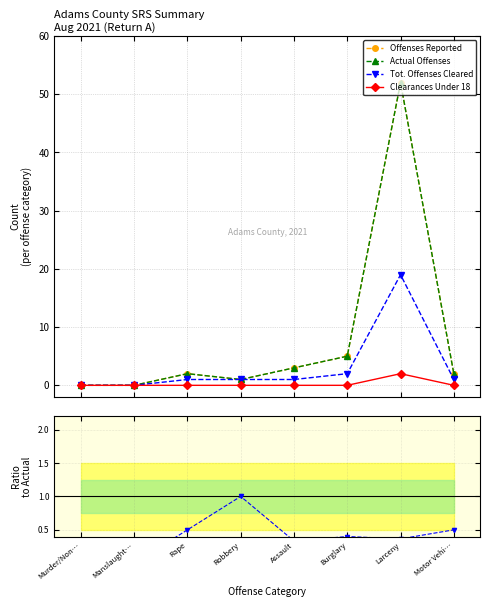

At which label does Cleared/Actual reach its peak?

Robbery